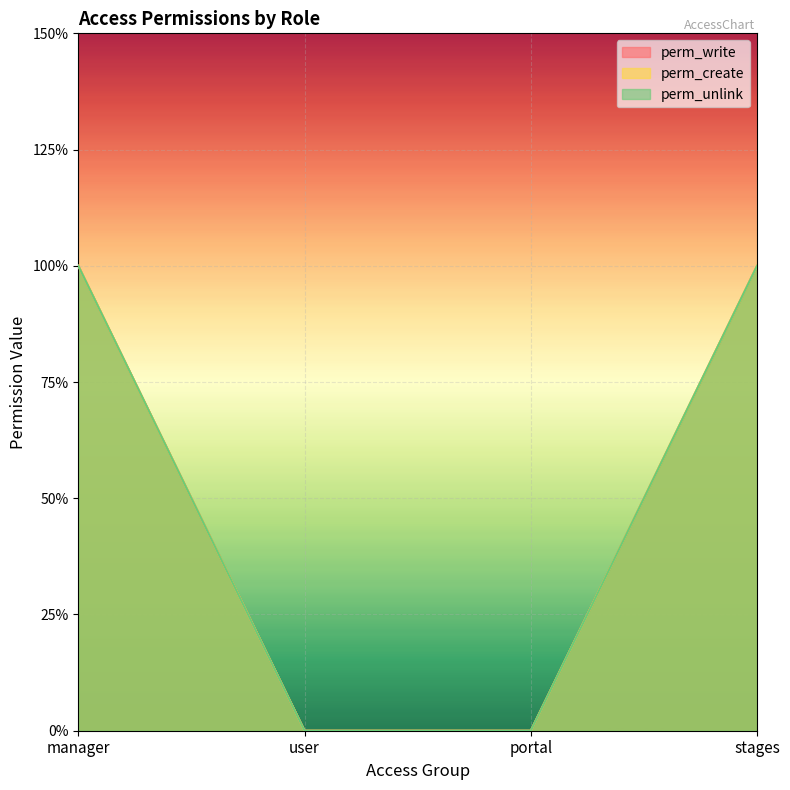

True or false: perm_create and perm_unlink cross at least once.

False